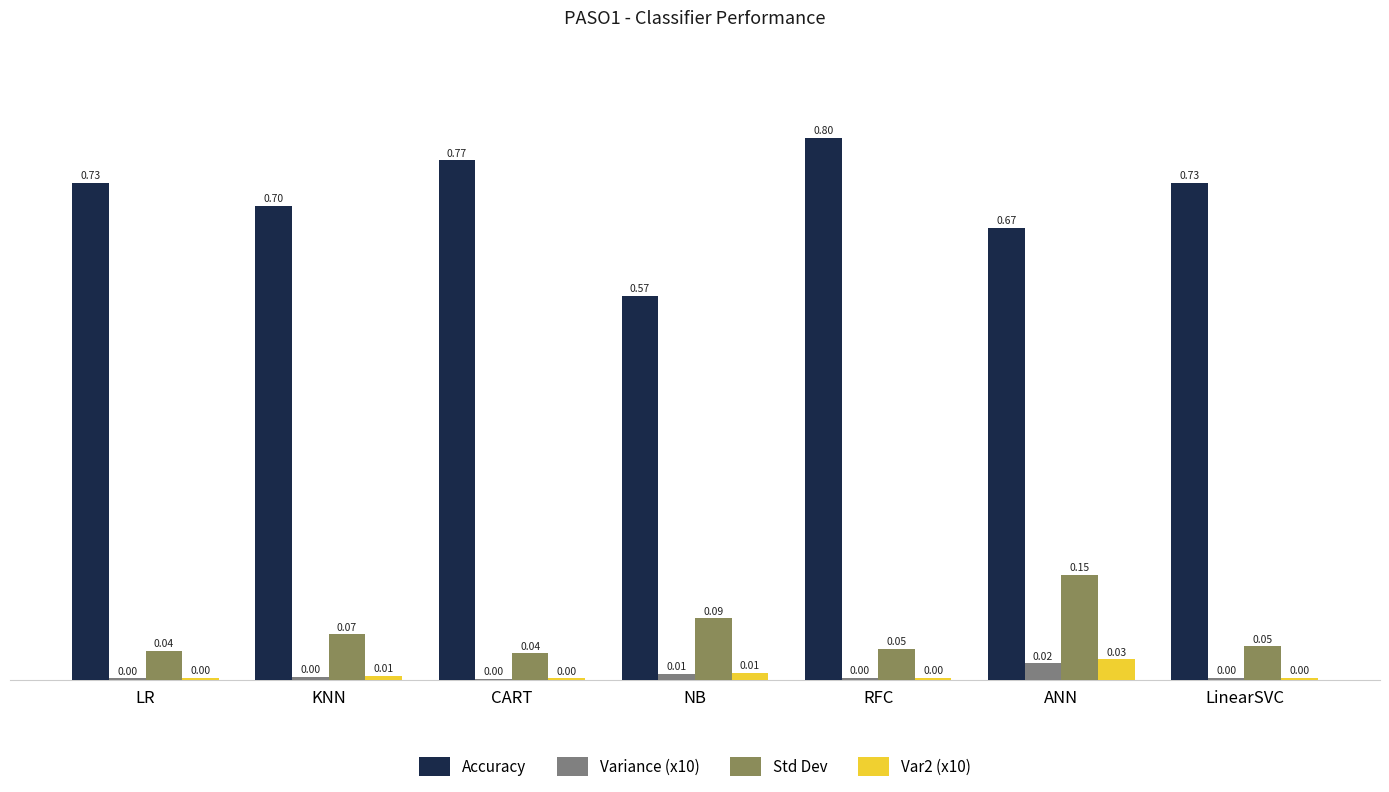

What is the highest value of the Accuracy series?

0.8